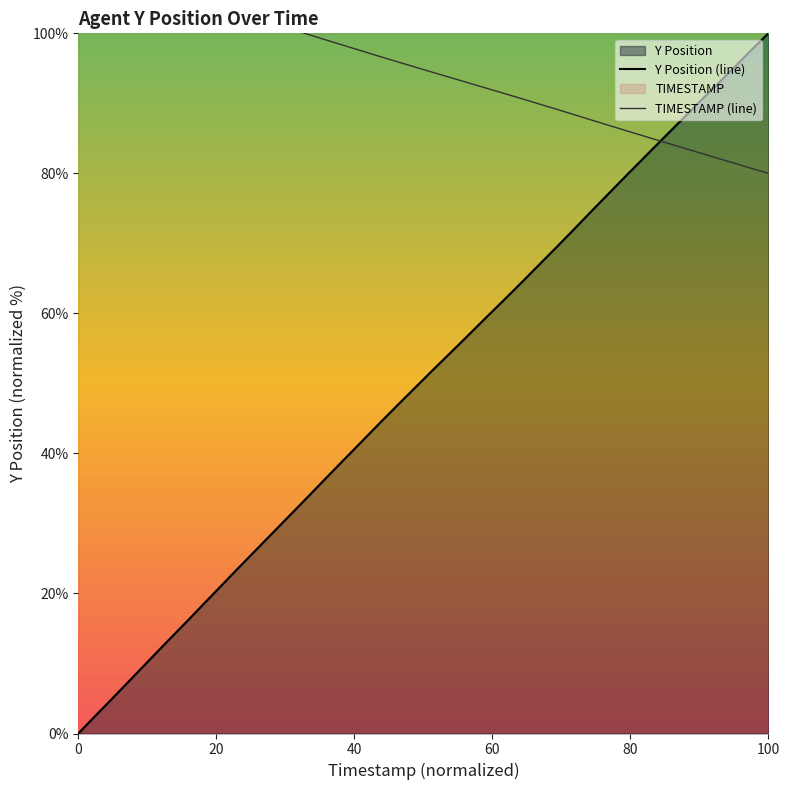

What is the highest value of the Y Position (line) series?

100.0